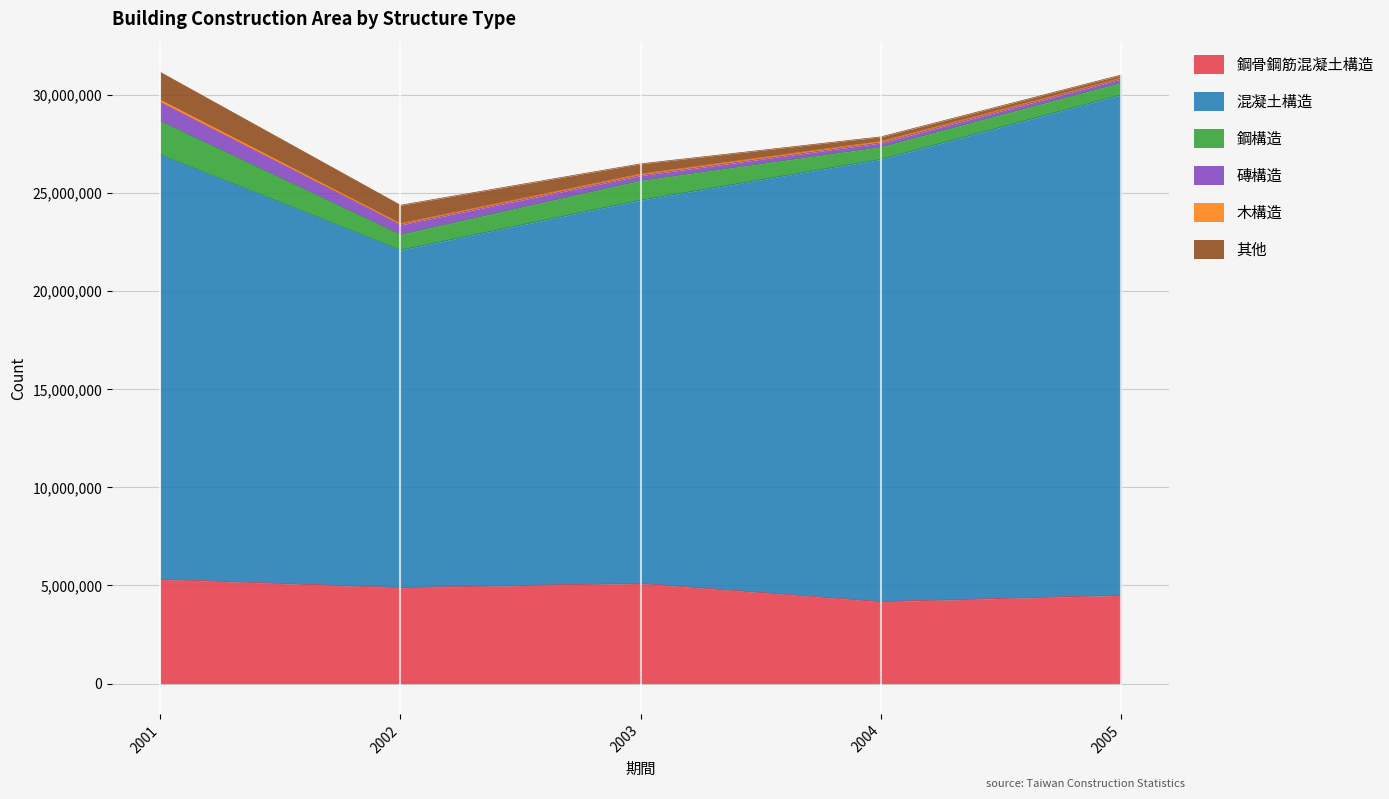

Which category has the highest value across all series?

2005